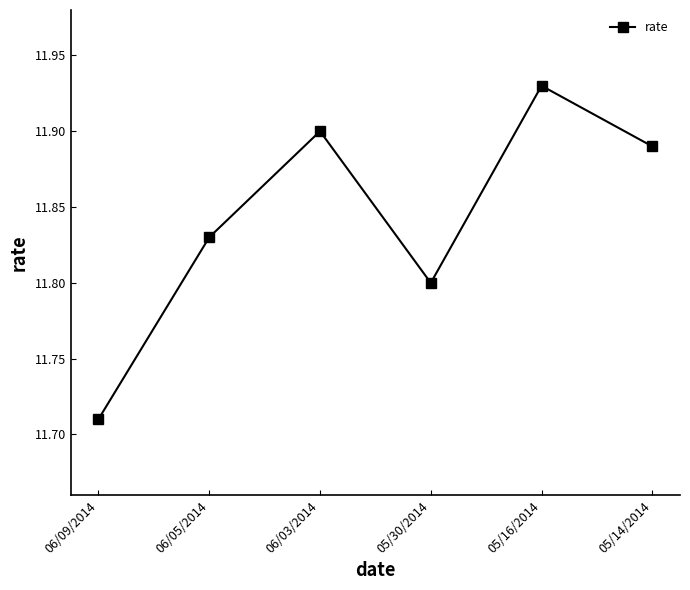

Between 06/09/2014 and 05/30/2014, which is larger?

05/30/2014